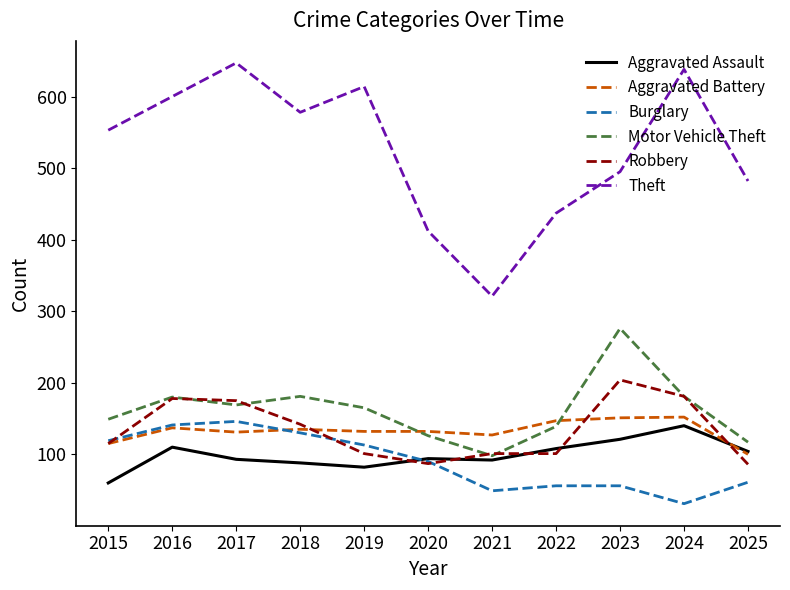

What is the average value of the Burglary series?

90